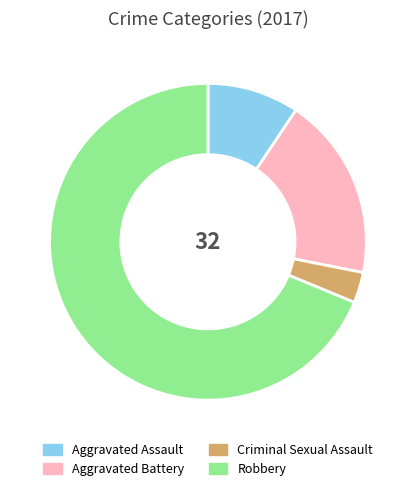

What is the smallest slice in the pie chart?

Criminal Sexual Assault